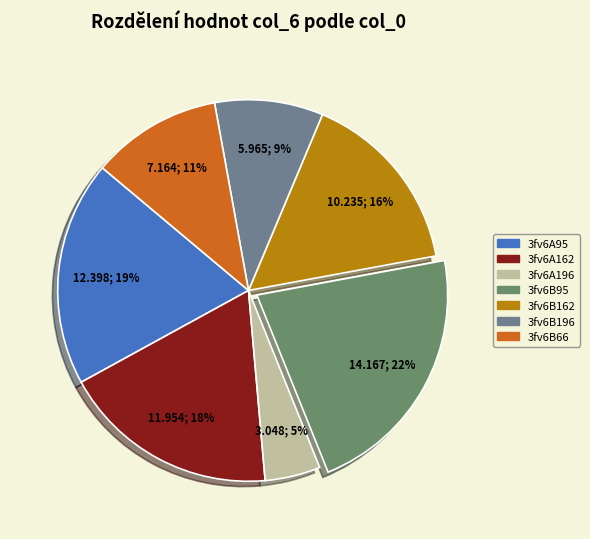

To the nearest percent, what is the average slice percentage?

14%